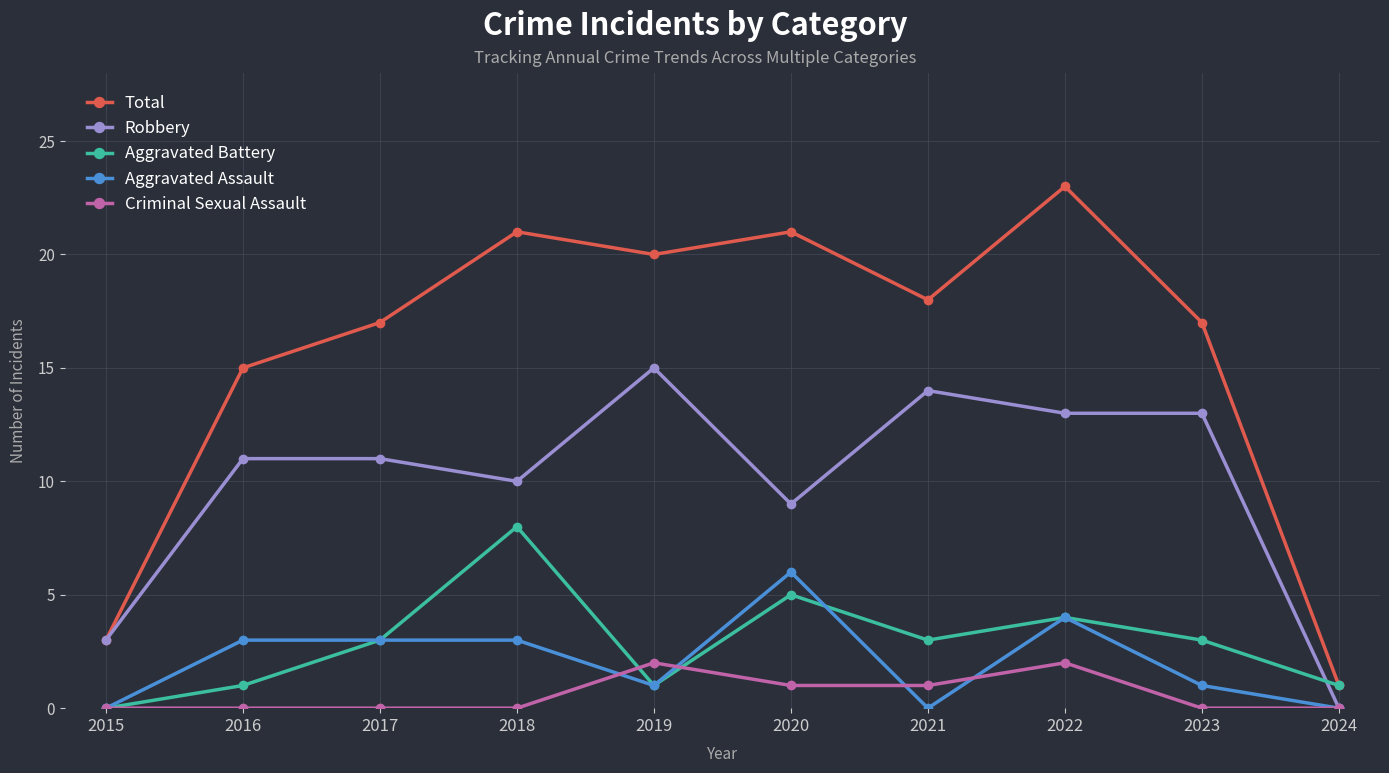

Which label corresponds to the largest value in the chart?

2022